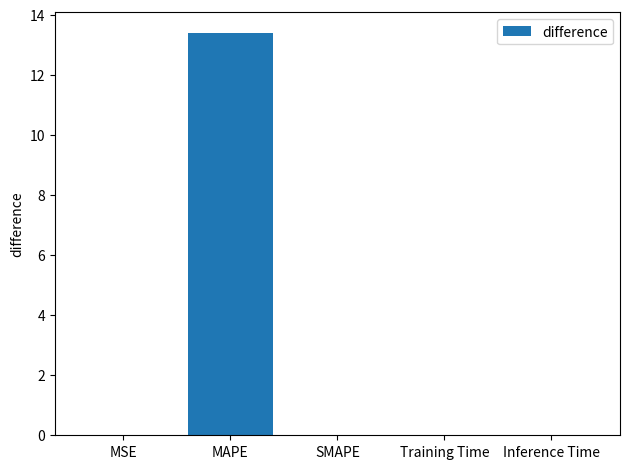

What value does the data have at MAPE?

13.4